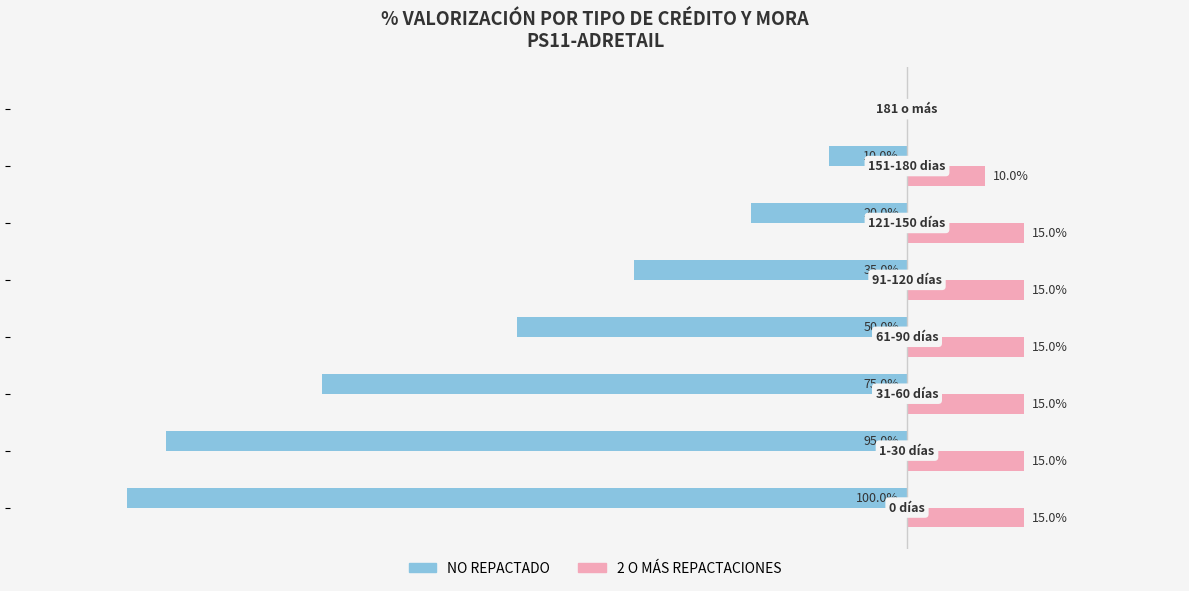

What are all the series names shown in the legend?

NO REPACTADO, 2 O MÁS REPACTACIONES